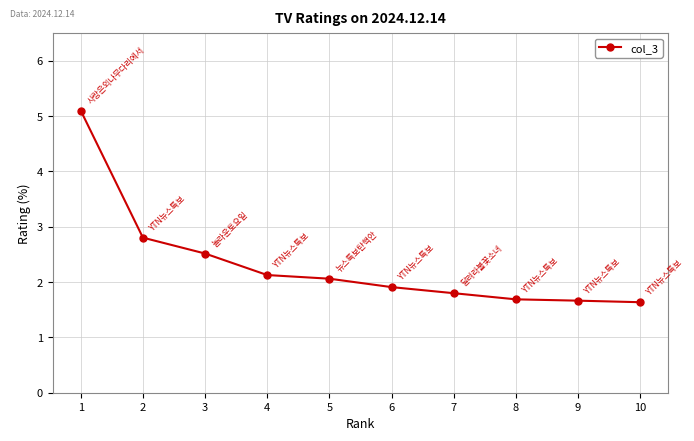

Where is the data nearest to the value 3?

2